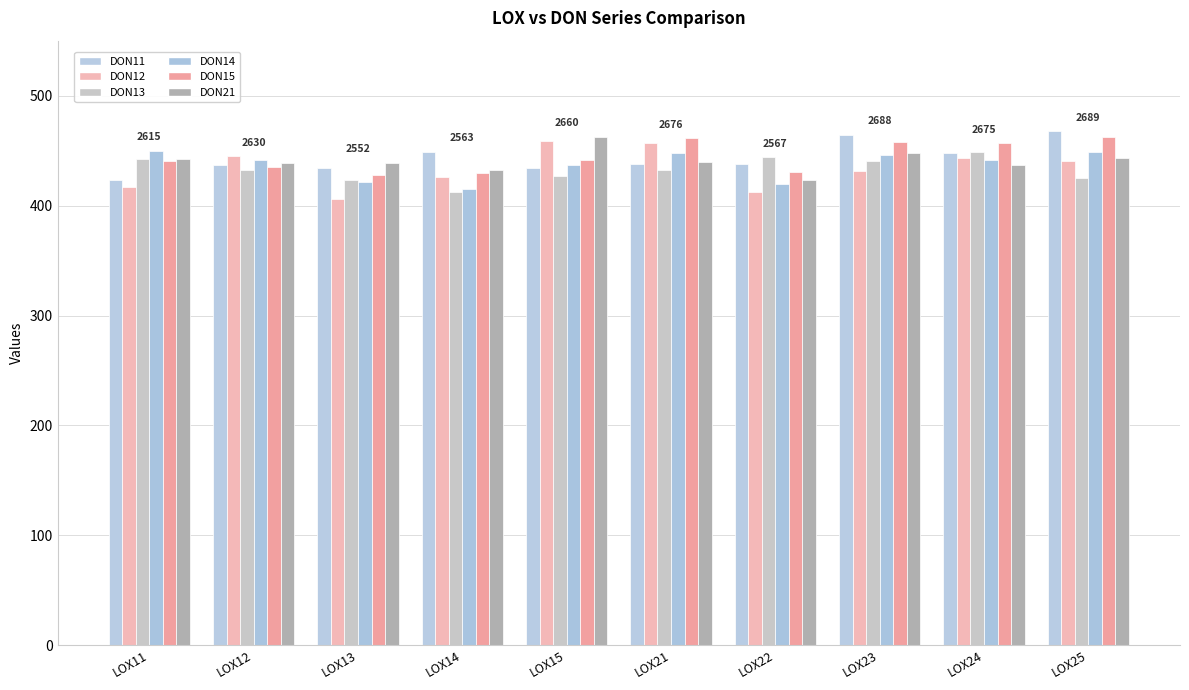

Reading right to left, transcribe all the data shown in this chart.

DON11: LOX25=467.5	LOX24=447.9	LOX23=464.6	LOX22=438.2	LOX21=438.0	LOX15=434.6	LOX14=449.1	LOX13=433.9	LOX12=437.3	LOX11=423.4
DON12: LOX25=441.0	LOX24=443.6	LOX23=431.1	LOX22=412.0	LOX21=457.0	LOX15=458.7	LOX14=425.6	LOX13=405.9	LOX12=444.8	LOX11=416.9
DON13: LOX25=425.4	LOX24=448.7	LOX23=440.4	LOX22=443.8	LOX21=432.8	LOX15=426.6	LOX14=412.0	LOX13=423.6	LOX12=432.8	LOX11=442.2
DON14: LOX25=448.9	LOX24=441.6	LOX23=446.2	LOX22=419.9	LOX21=447.5	LOX15=436.5	LOX14=414.6	LOX13=421.3	LOX12=441.7	LOX11=449.7
DON15: LOX25=462.7	LOX24=456.6	LOX23=458.1	LOX22=430.2	LOX21=461.1	LOX15=441.2	LOX14=429.7	LOX13=428.0	LOX12=434.7	LOX11=440.2
DON21: LOX25=443.4	LOX24=436.6	LOX23=447.8	LOX22=423.1	LOX21=439.7	LOX15=462.6	LOX14=432.4	LOX13=438.9	LOX12=438.3	LOX11=442.4